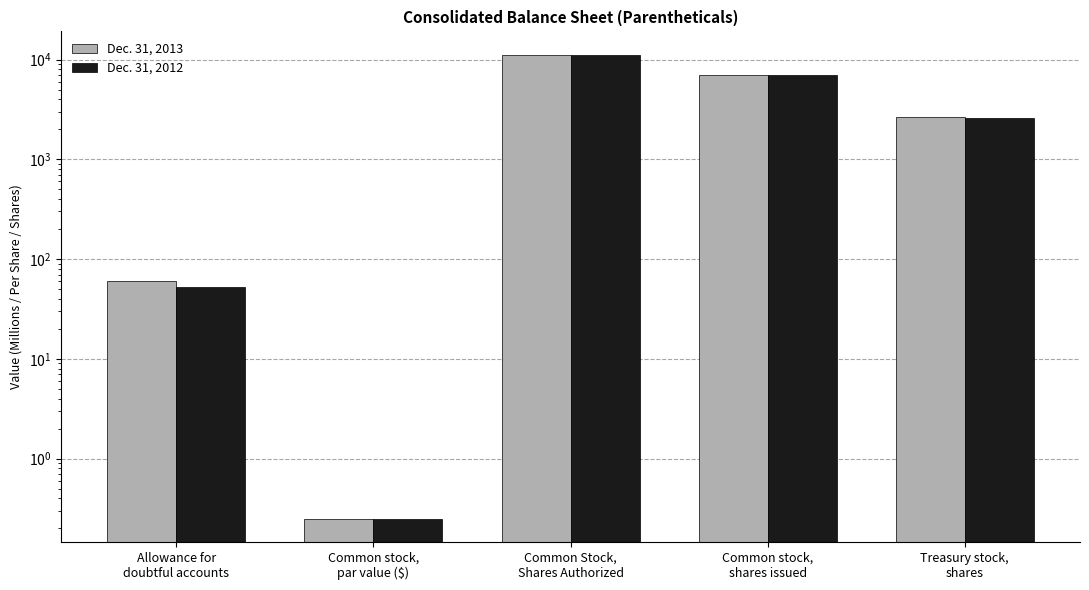

Rank the series by their average value, from lowest to highest.

Dec. 31, 2012, Dec. 31, 2013